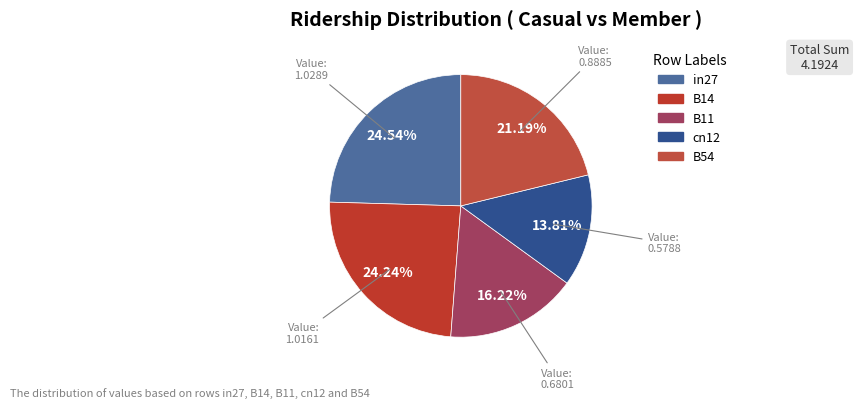

To the nearest percent, what percentage of the pie is B14?

24%